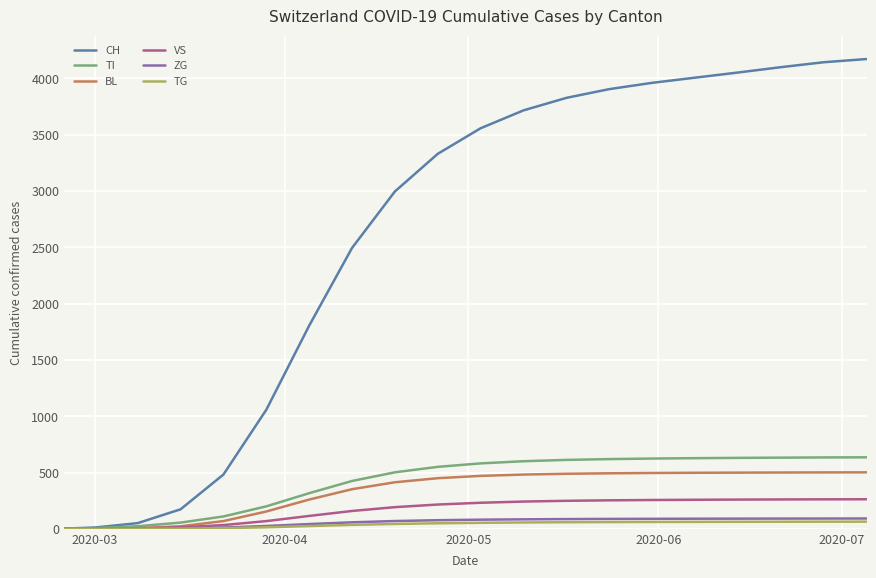

Which series has the widest spread of values?

CH